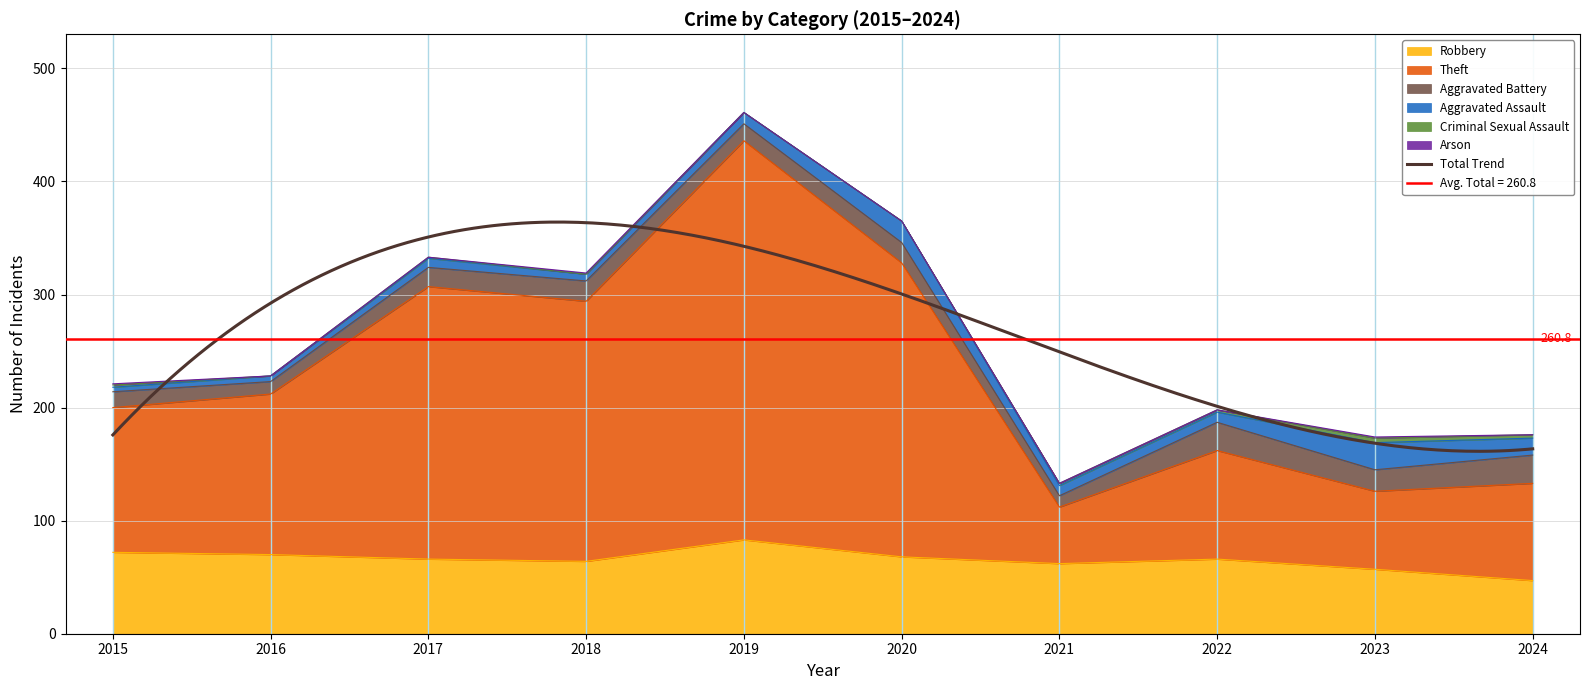

True or false: Criminal Sexual Assault has a value of 3 at 2015.

False